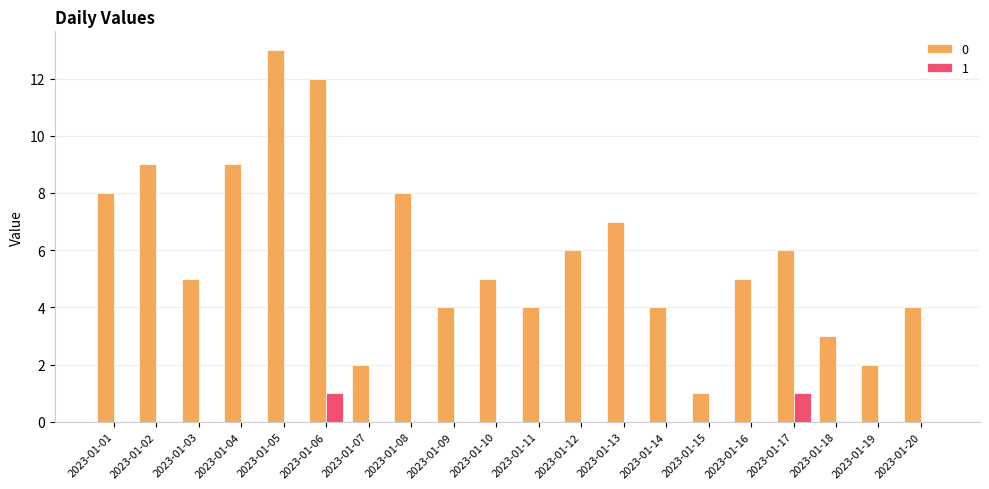

What is the highest value of the 0 series?

13